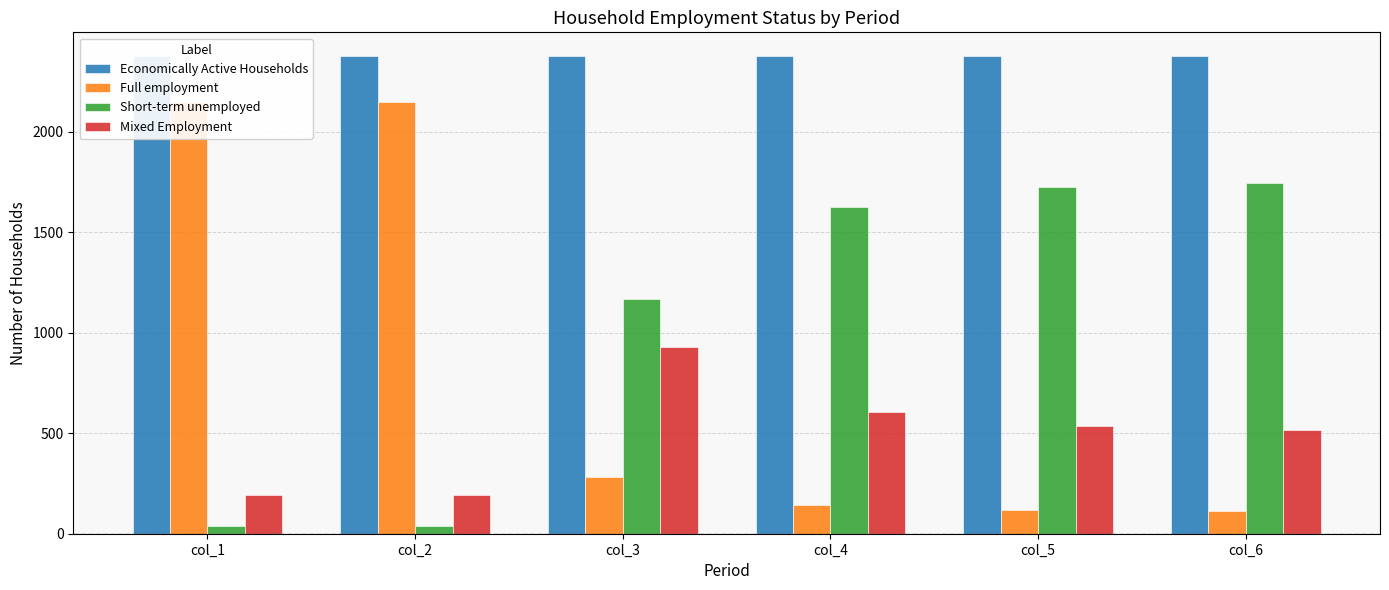

What is the difference between the maximum and minimum values in the Full employment series?

2032